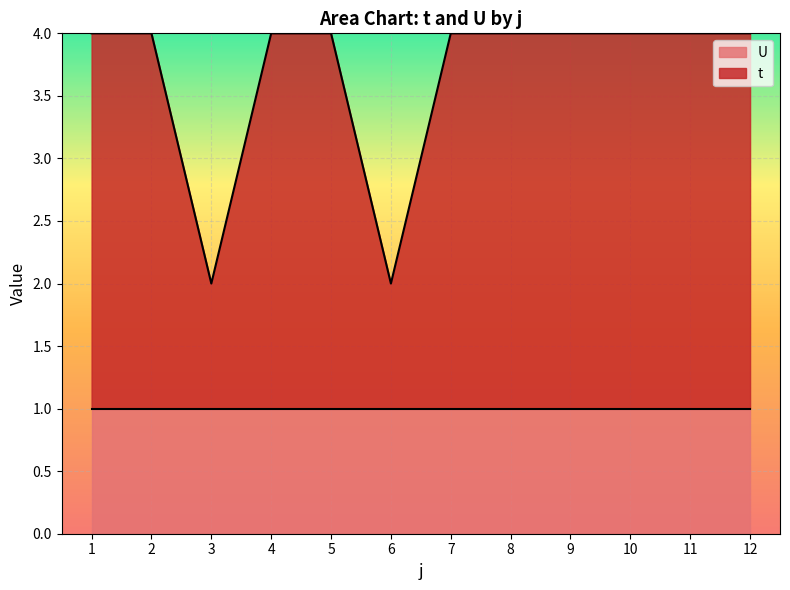

Reading left to right, transcribe all the data shown in this chart.

4	4	2	4	4	2	4	4	4	4	4	4